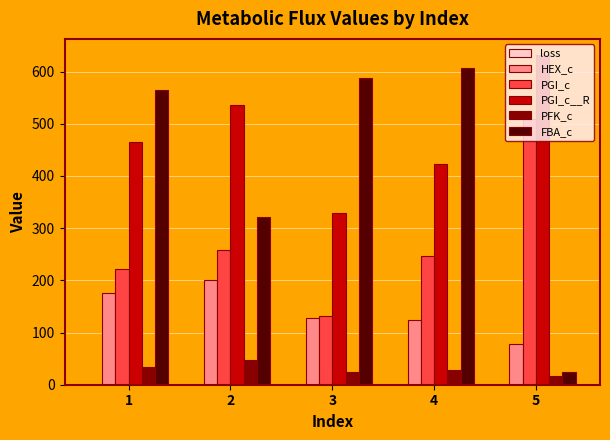

Between 1 and 2, which series saw the biggest shift?

FBA_c